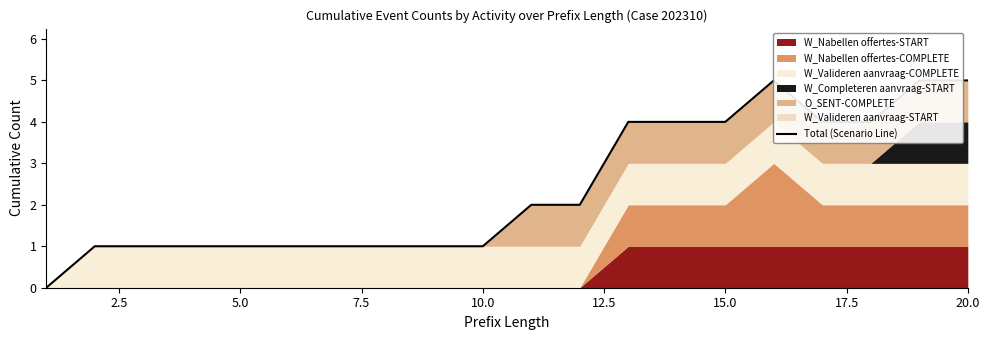

What is the sum of the values at 5.0 and 14?

5